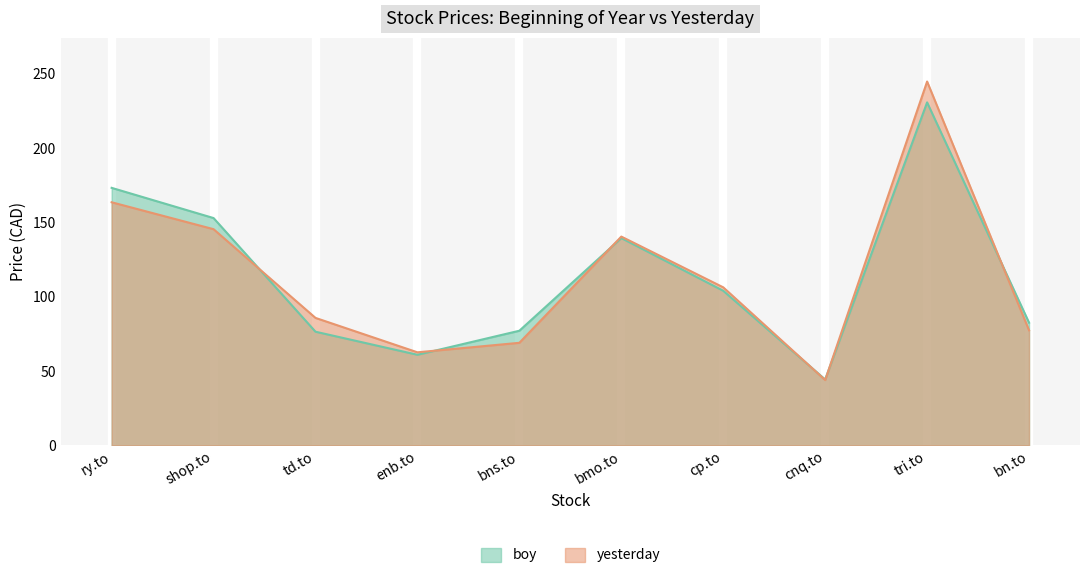

How many data points in yesterday are above 106?

5